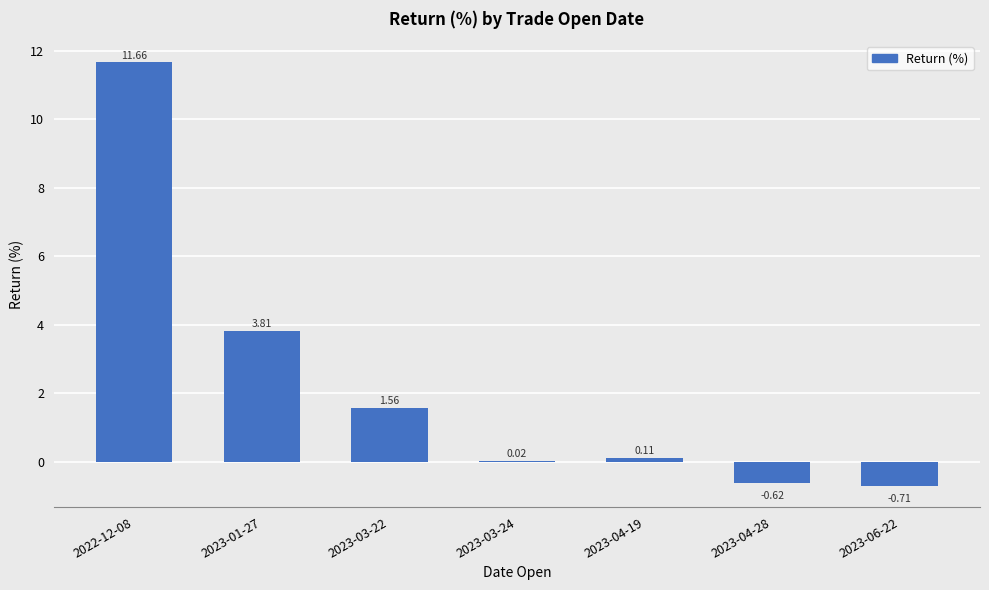

Between 2023-03-24 and 2023-01-27, which is larger?

2023-01-27